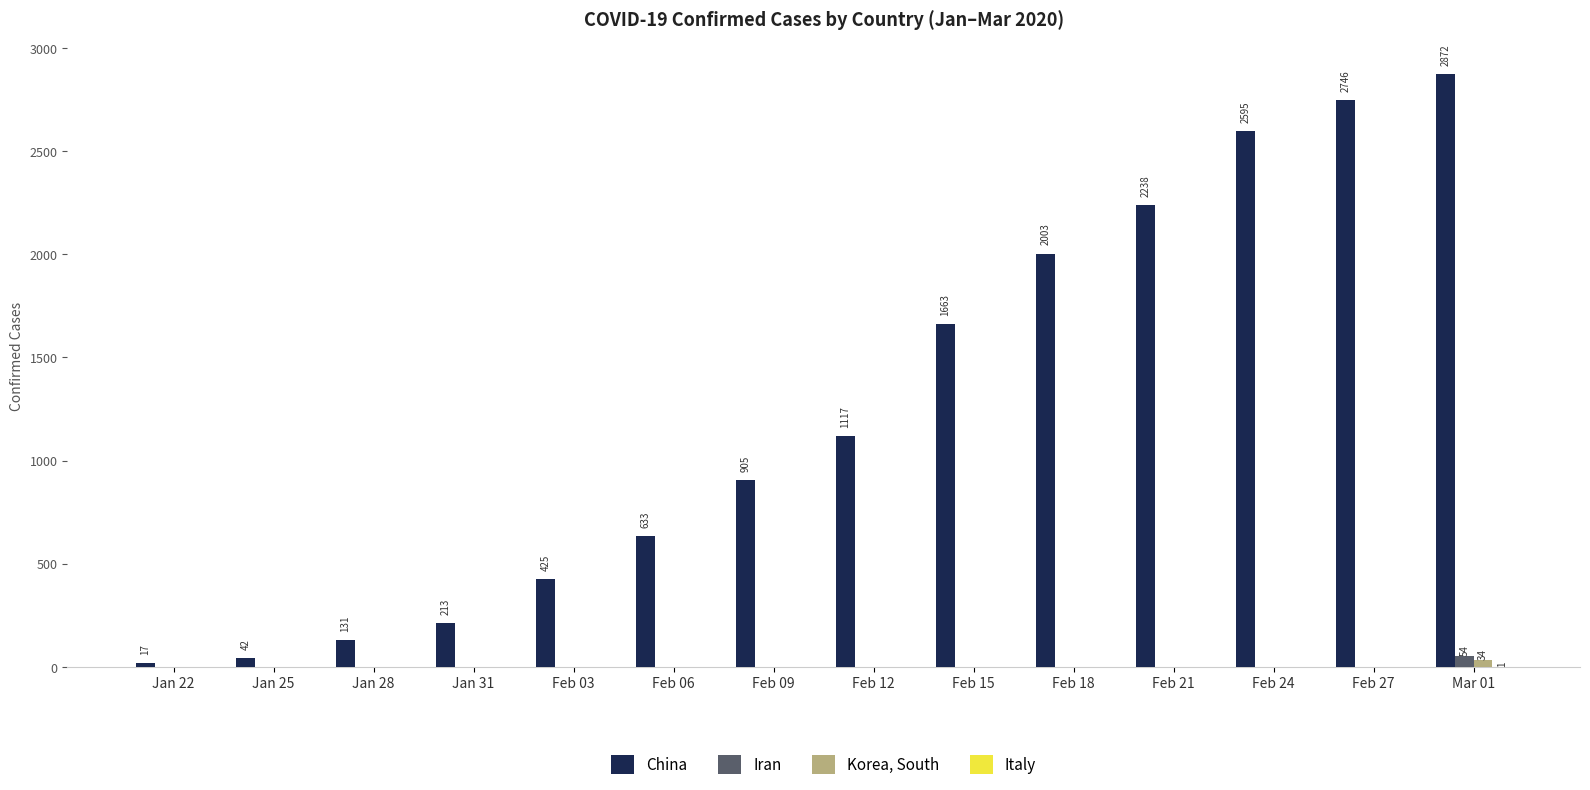

Which label corresponds to the largest value in the chart?

Mar 01